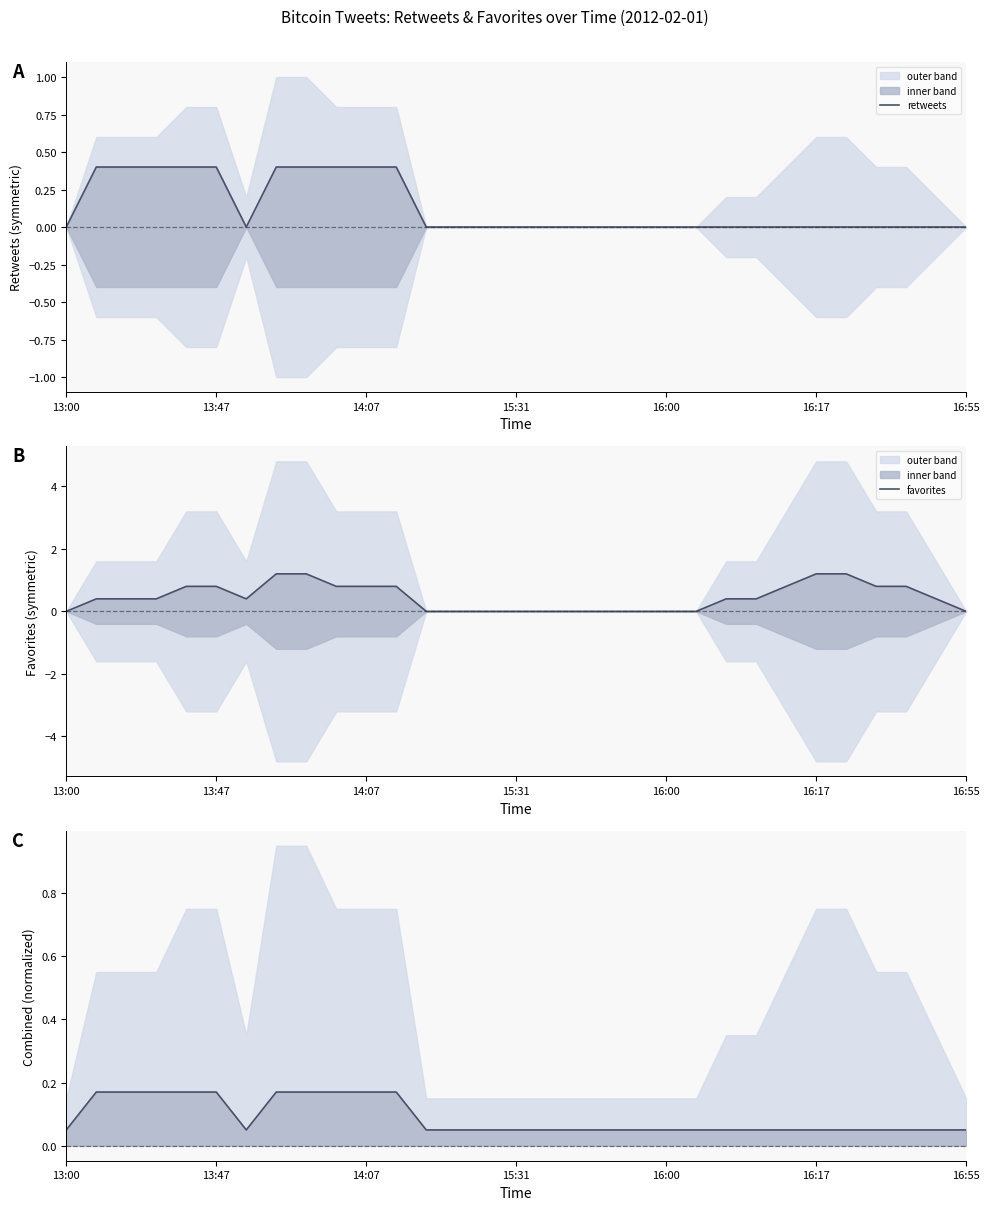

Is it true that favorites equals 0.8 at 24?

True